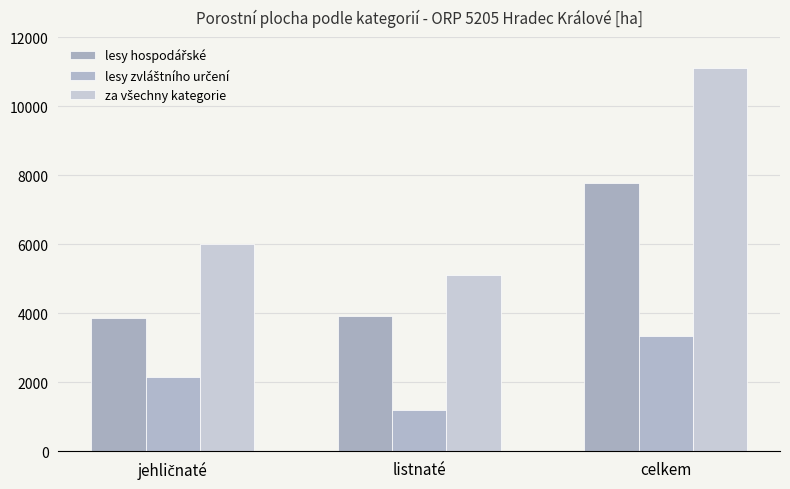

Count the number of data series in this chart.

3